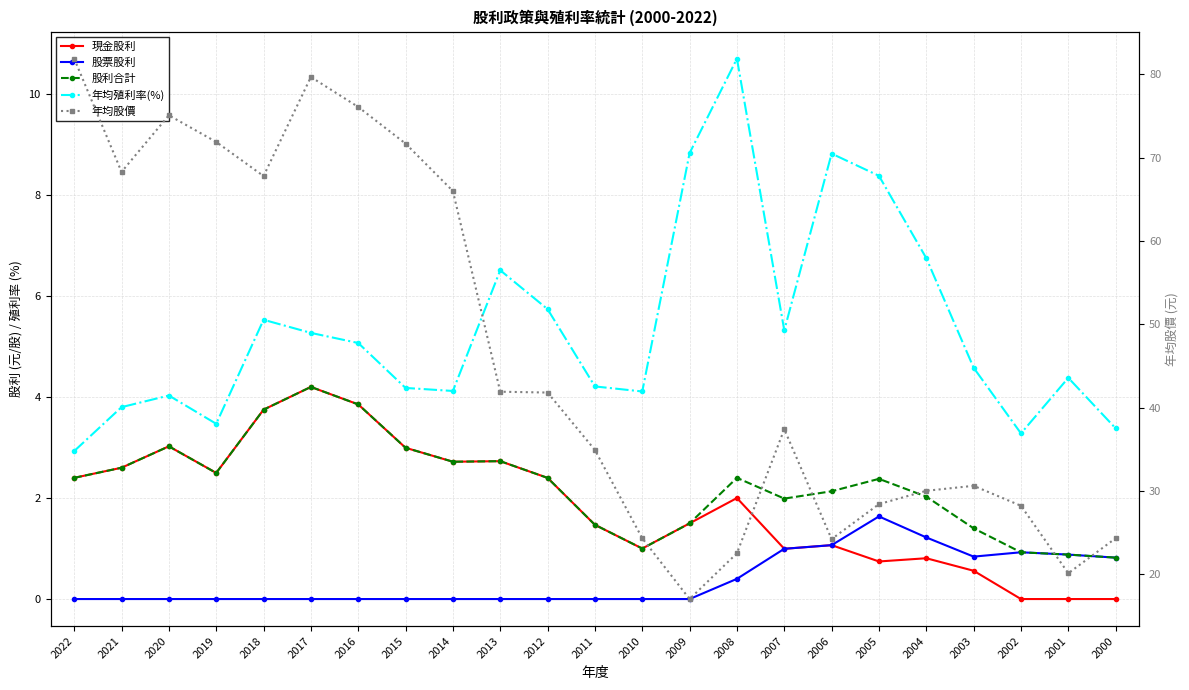

Is the value of 年均股價 at 2011 greater than the value of 股票股利 at 2021?

Yes